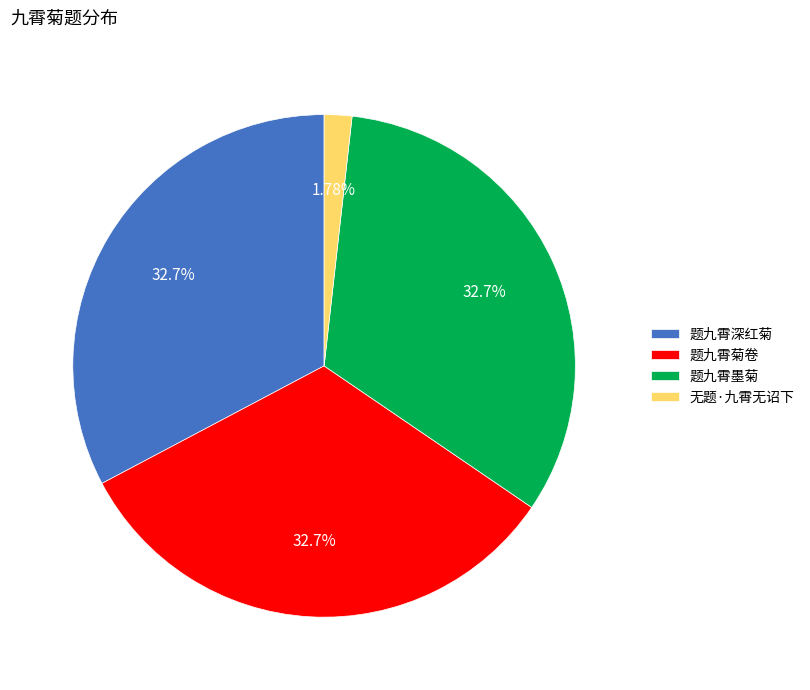

How many segments does this pie chart have?

4